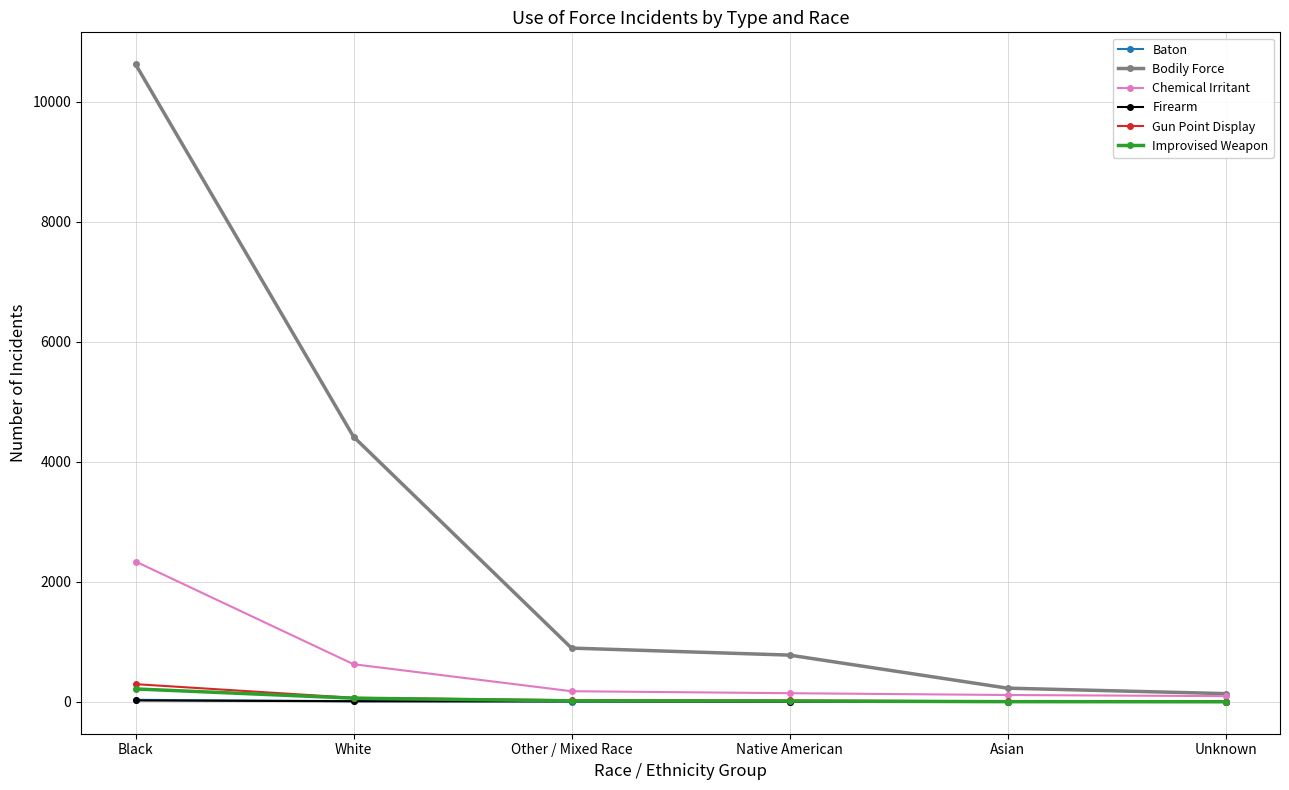

Which series has the largest range (max minus min)?

Bodily Force